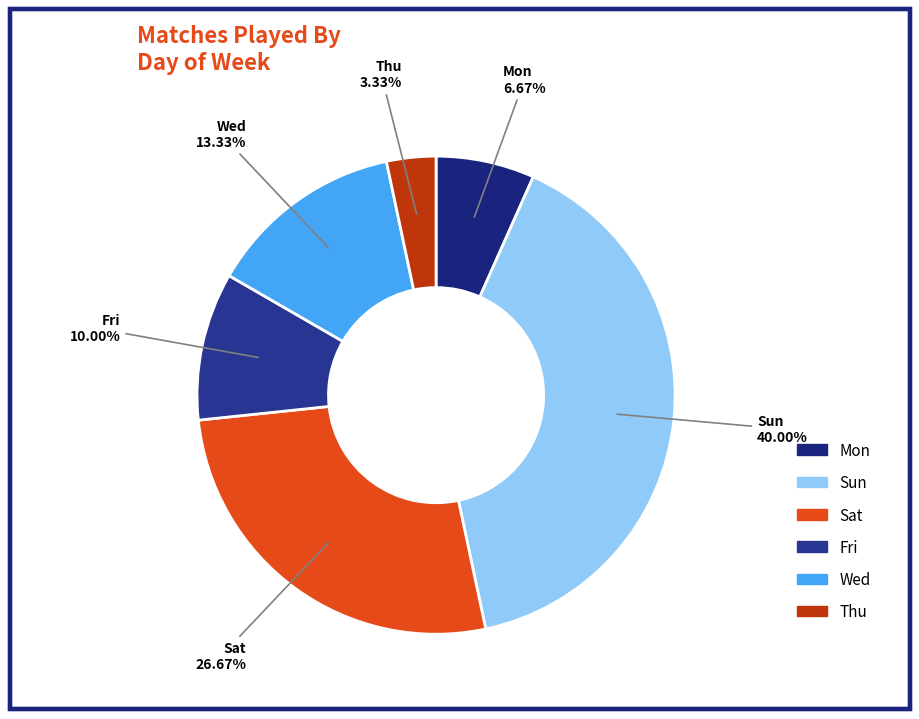

Approximately how many times larger is the value at Fri compared to Sat?

0.4